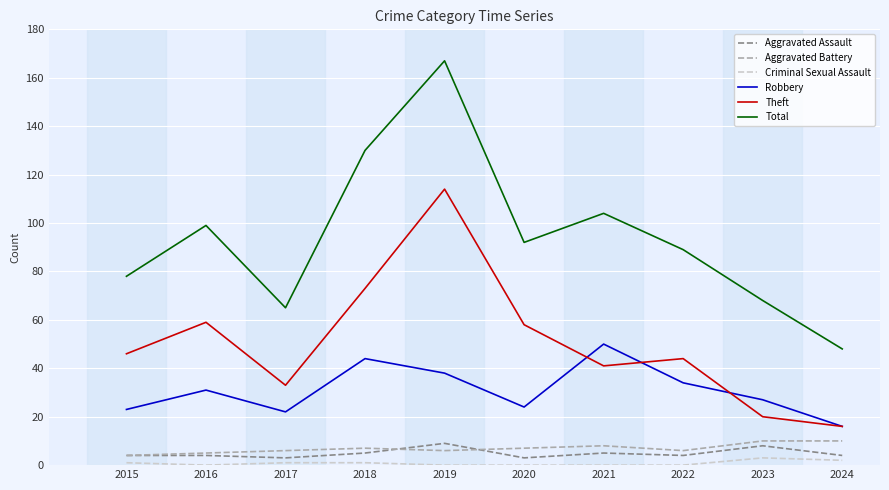

The Aggravated Battery series shows 7 at 2020. True or false?

True